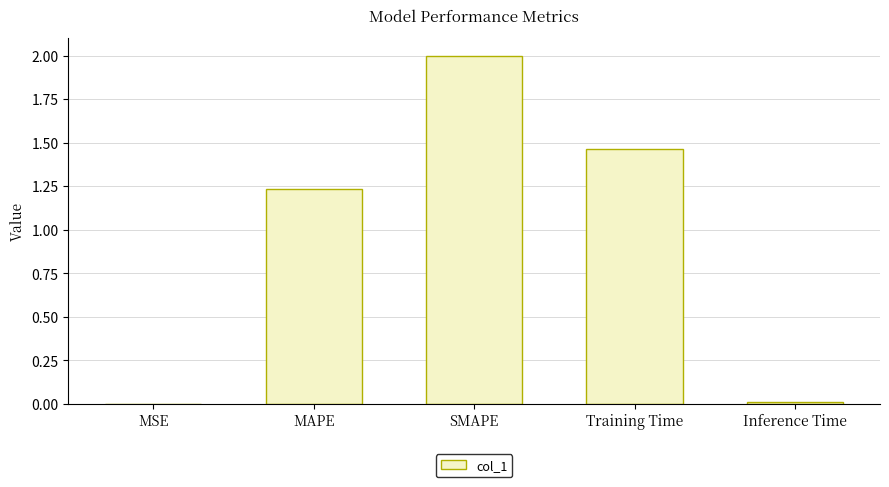

What is the difference between the values at Inference Time and SMAPE?

2.0